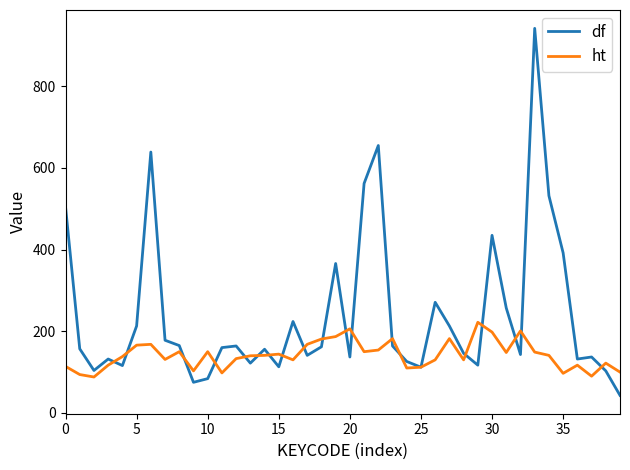

What is the lowest value of the df series?

43